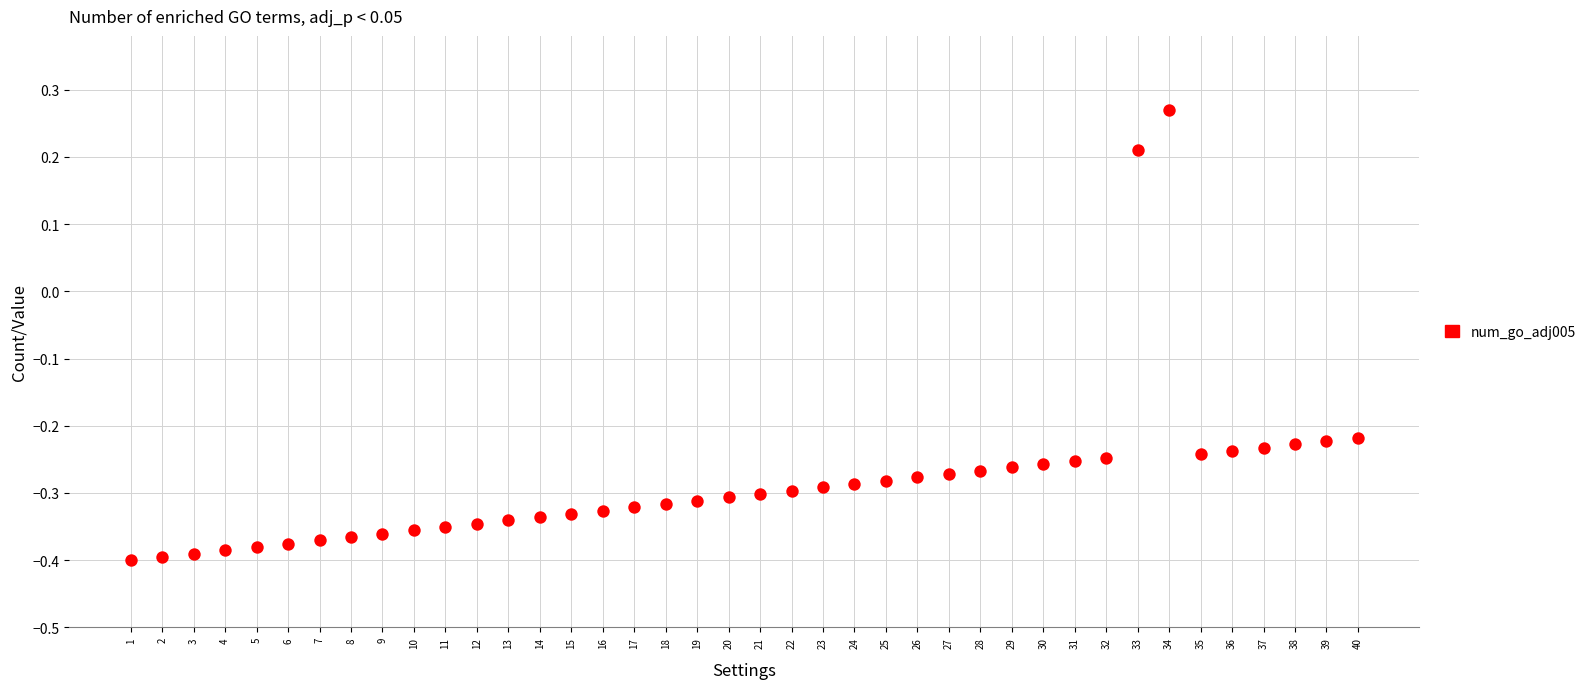

What is the range of Y values (max minus min)?

0.7